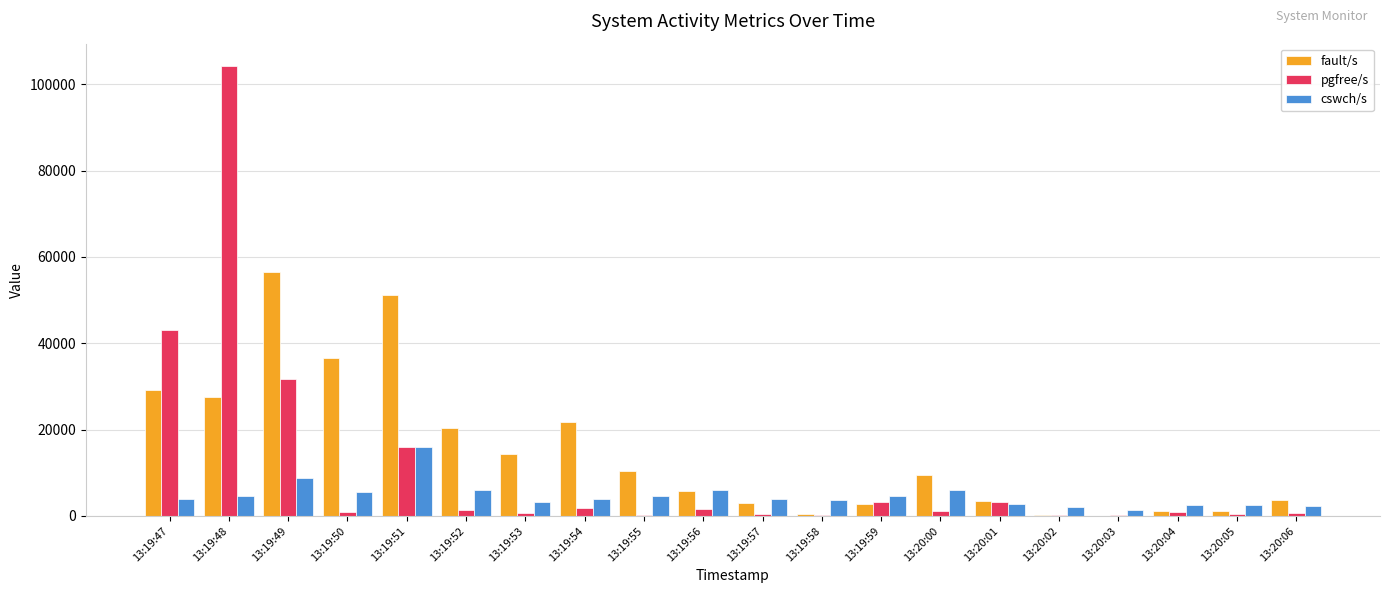

Is the value of pgfree/s at 13:20:04 greater than the value of cswch/s at 13:19:51?

No